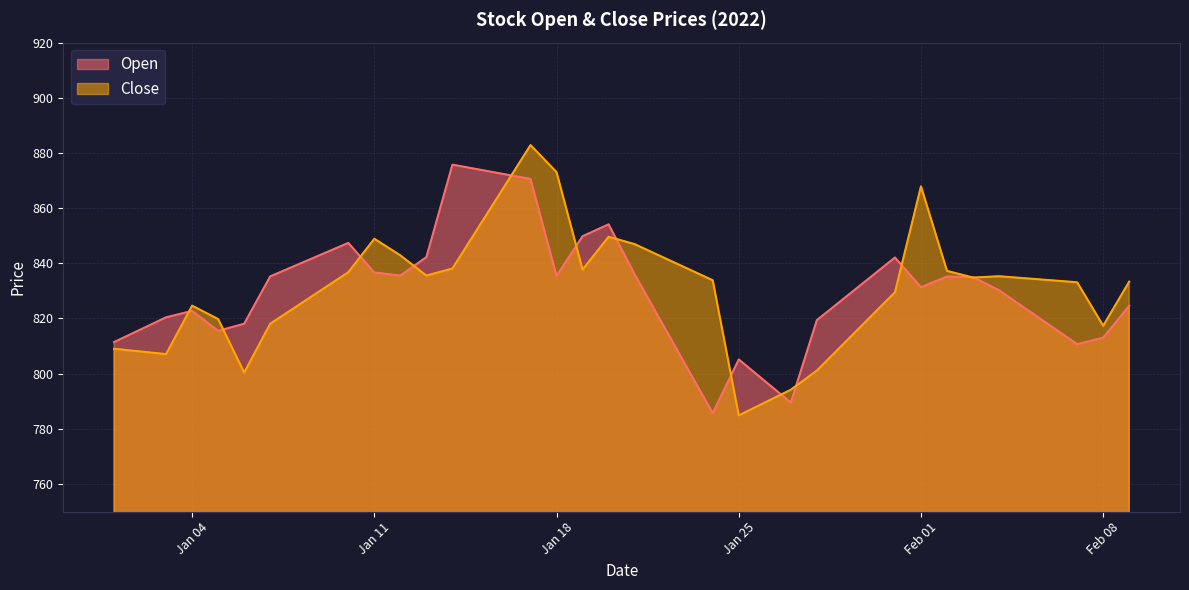

How many data points in Open are above 831?

20